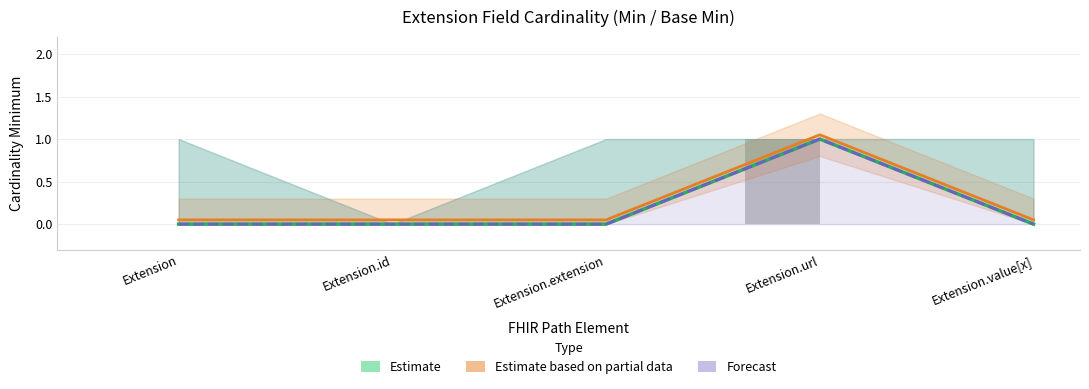

Which series has the largest range (max minus min)?

Estimate